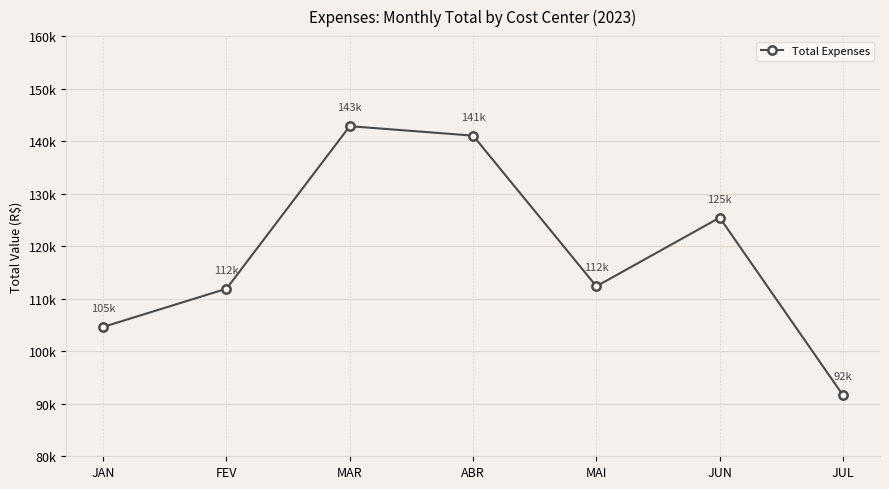

Between ABR and MAR, which is larger?

MAR